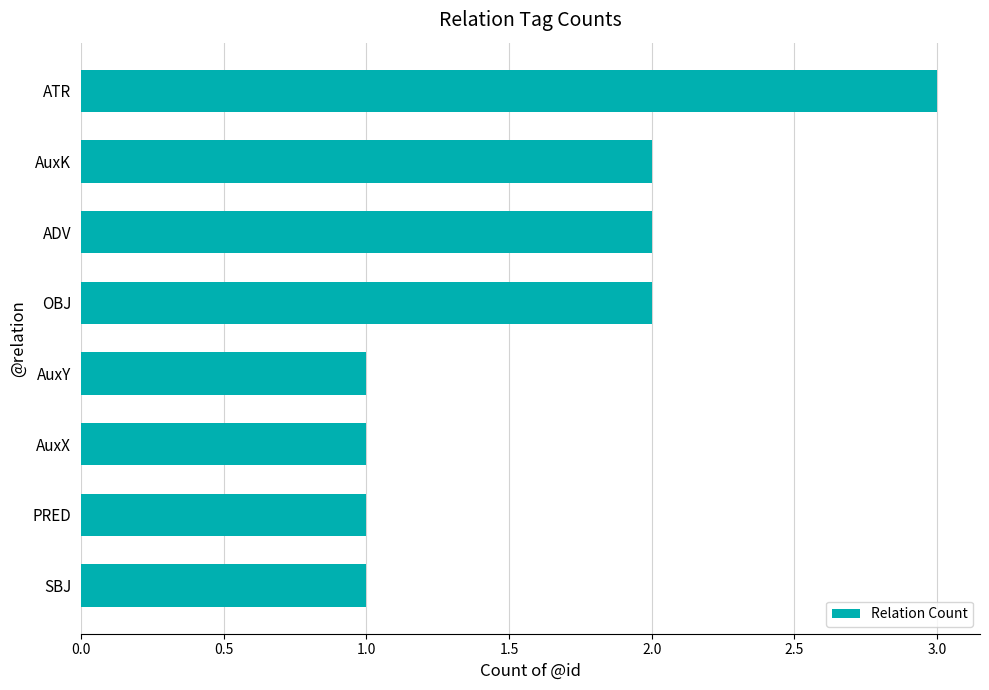

What is the greatest value displayed?

3